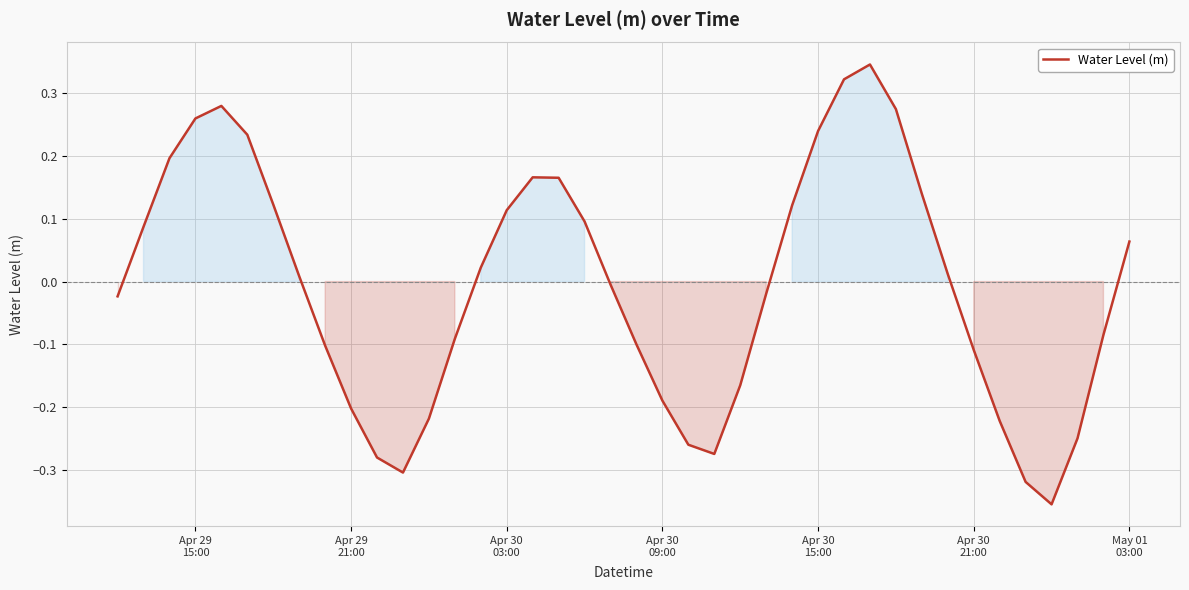

How many positive values are there?

20